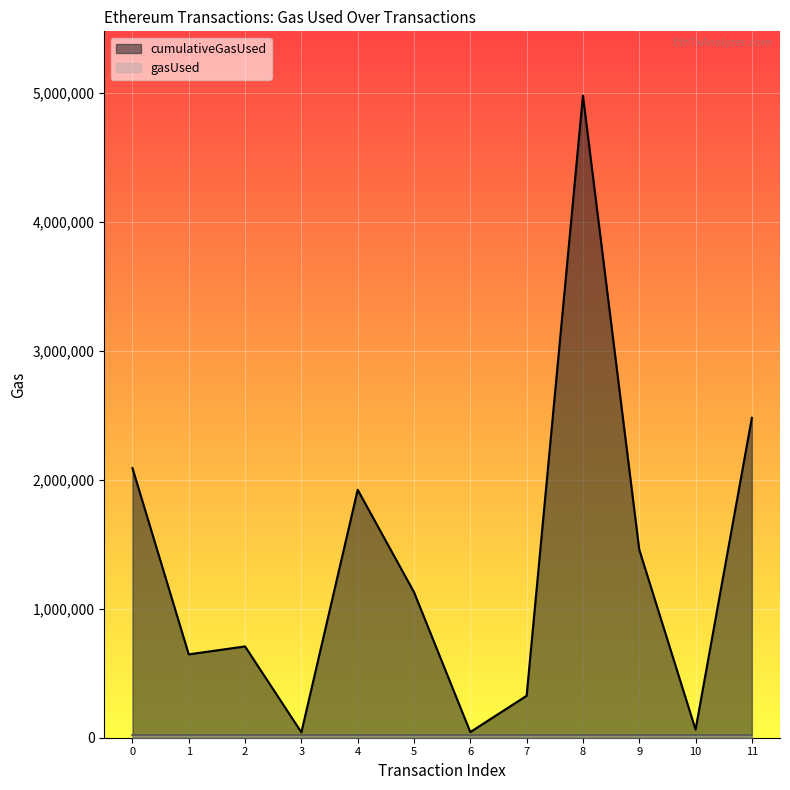

Reading right to left, transcribe all the data shown in this chart.

2479599	63000	1458300	4977119	325030	43945	1128662	1921842	42000	707652	646221	2089756